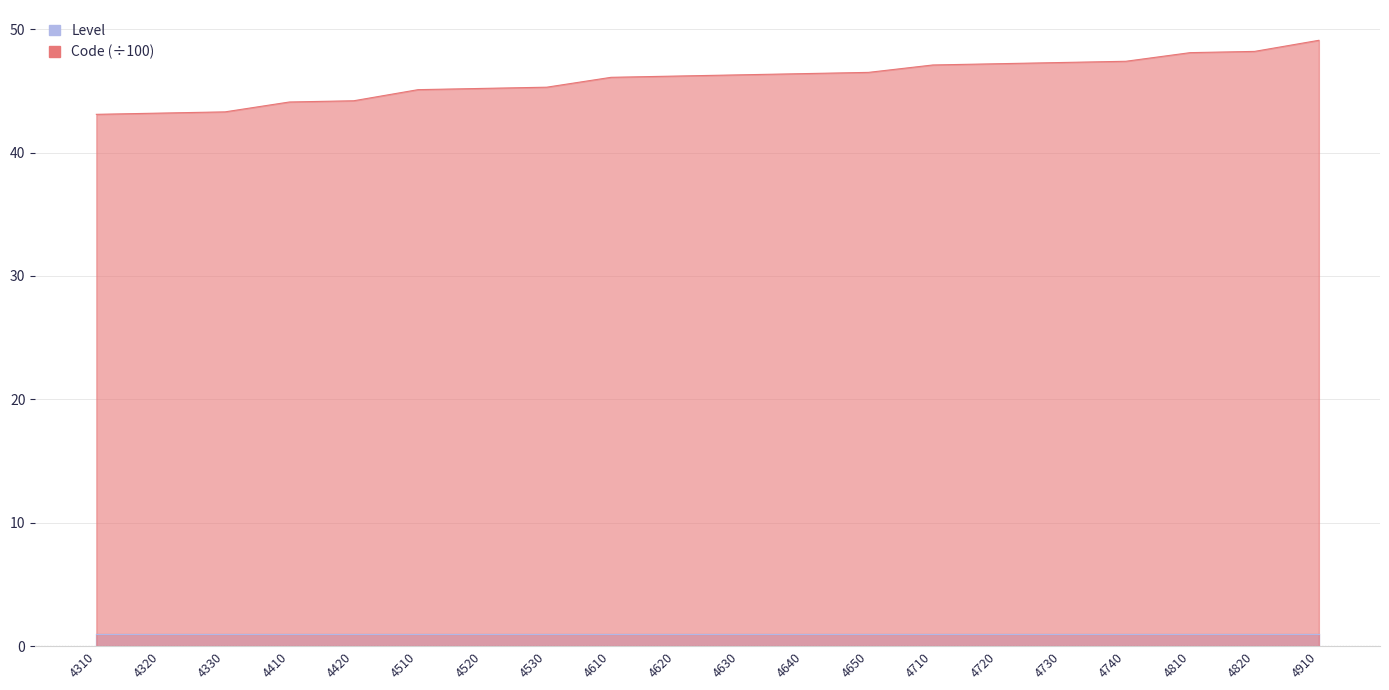

Rank the categories by value from highest to lowest.

4910, 4820, 4810, 4740, 4730, 4720, 4710, 4650, 4640, 4630, 4620, 4610, 4530, 4520, 4510, 4420, 4410, 4330, 4320, 4310